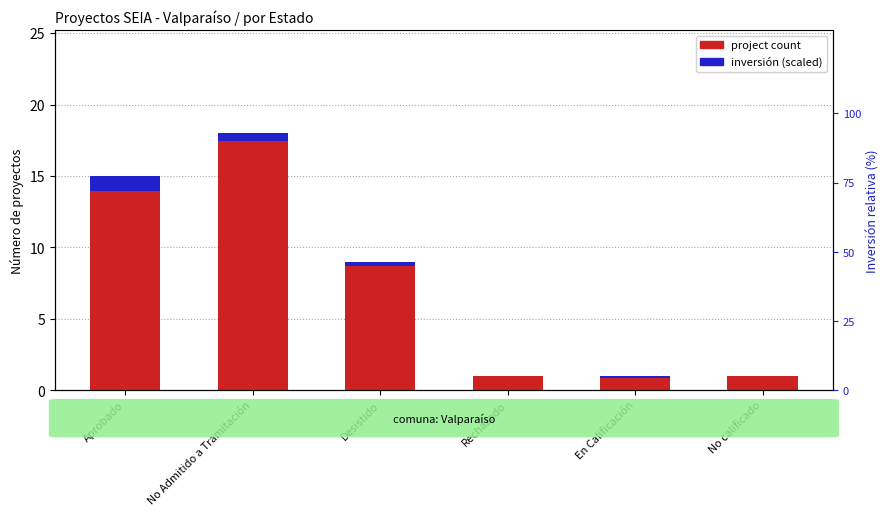

Is it true that inversión (scaled) equals 0.0 at Rechazado?

False